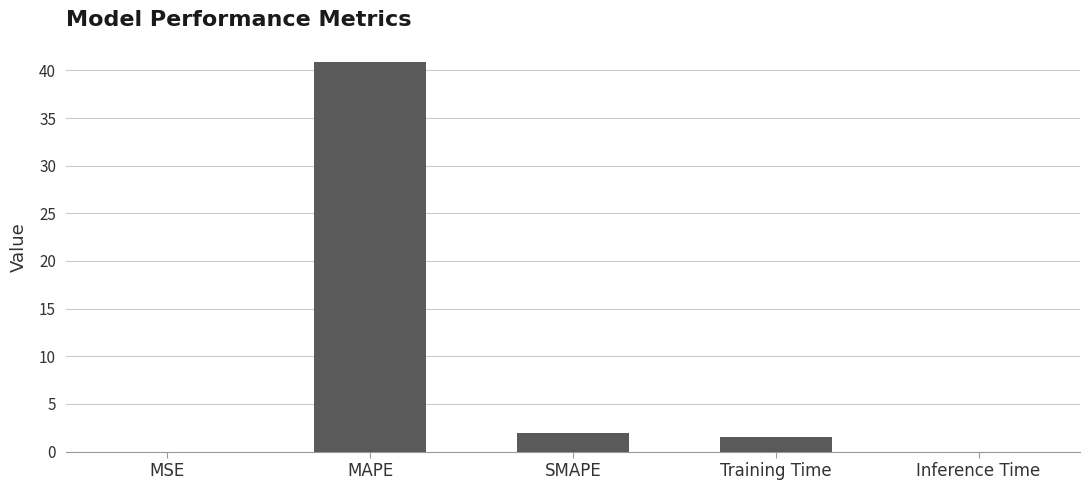

At which label does the data first exceed 1?

MAPE